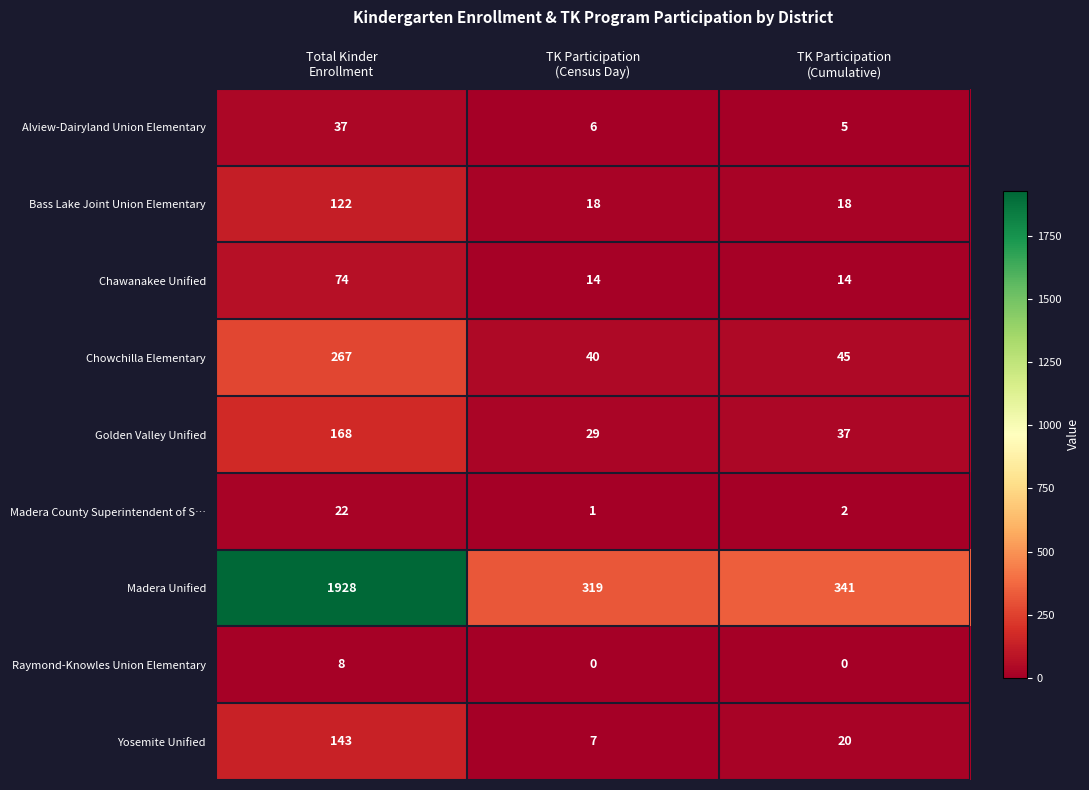

What is the total value across all series at TK Participation
(Census Day)?

434